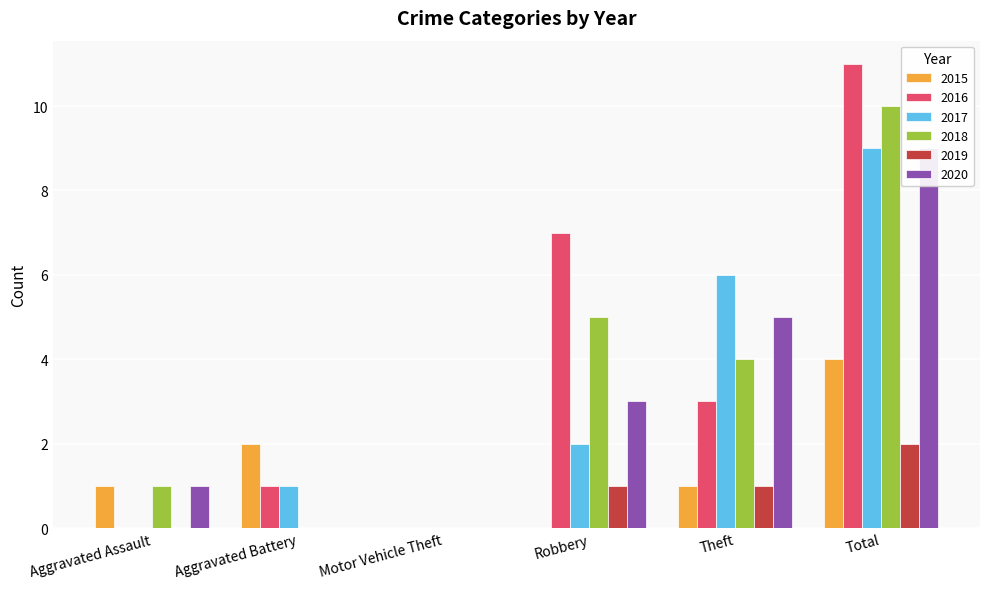

What is the difference between the 2016 values at Motor Vehicle Theft and Total?

11